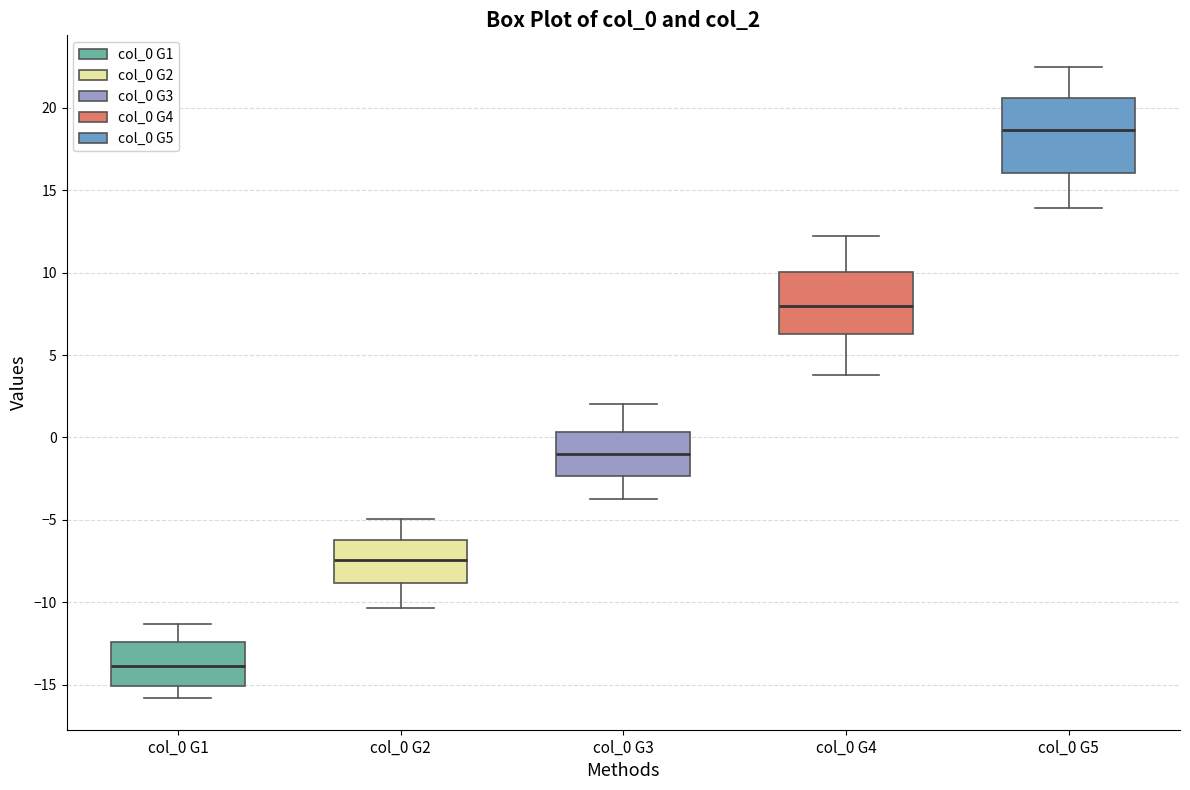

Which box's median line is the lowest?

col_0 G1